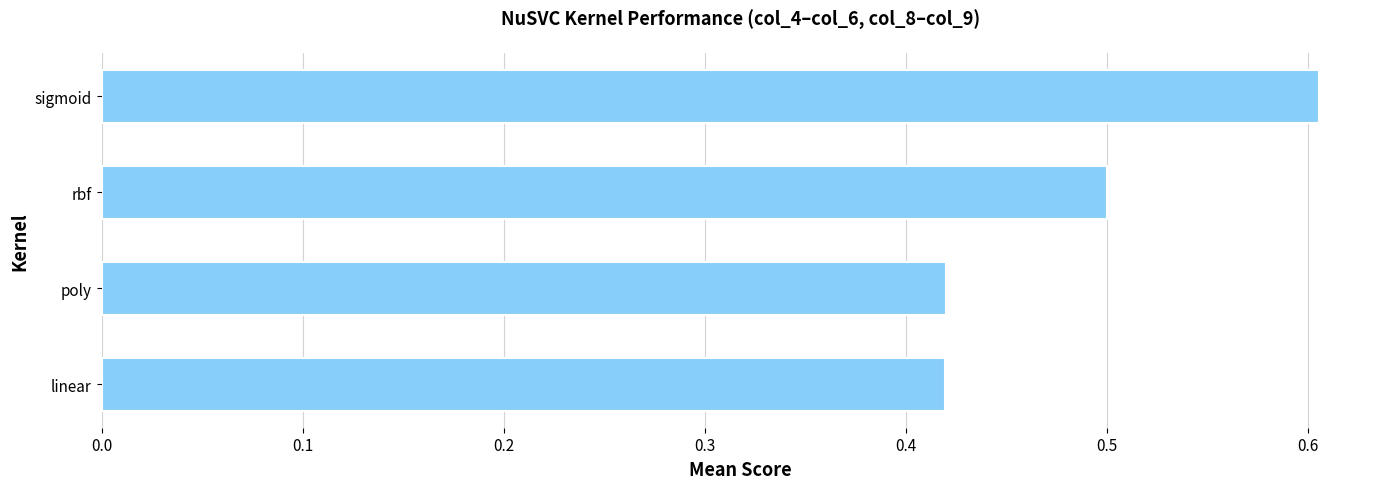

What is the change in value from rbf to sigmoid?

+0.1